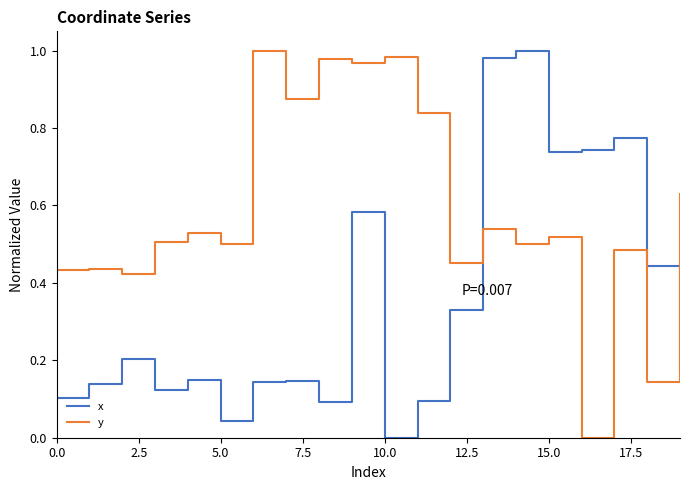

At how many categories does at least one series exceed 0?

20